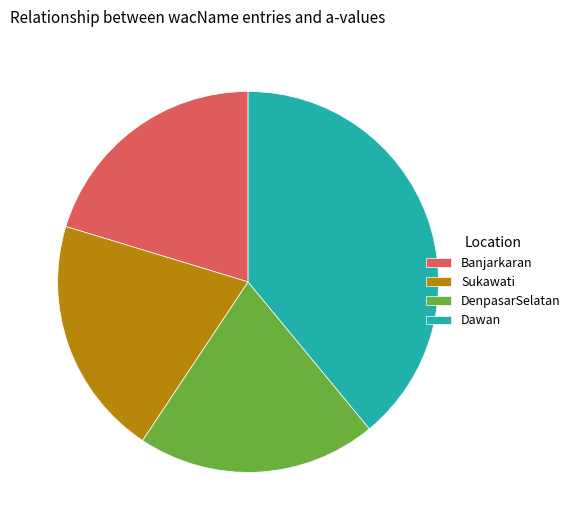

Is Sukawati the majority of the pie?

No